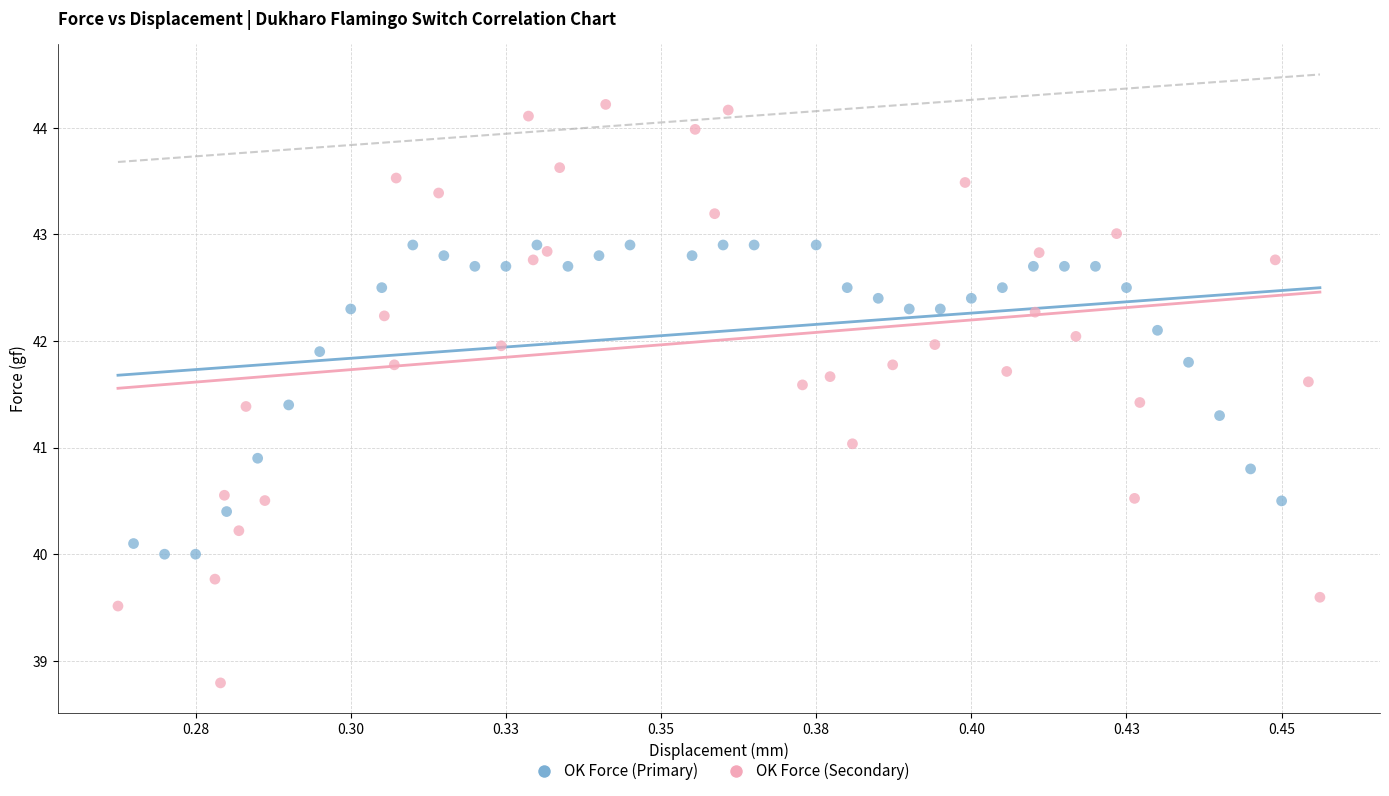

Which series has the widest spread of Y values?

OK Force (Secondary)